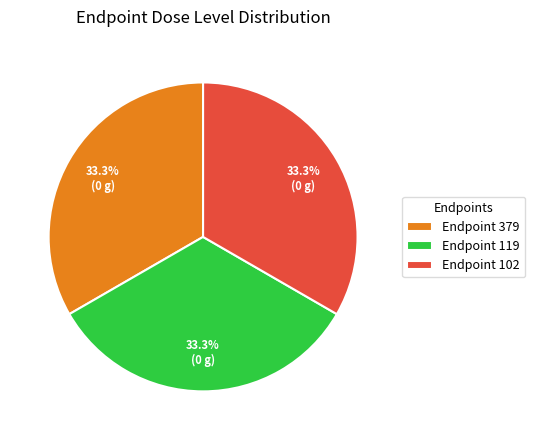

Is the sum of Endpoint 379 and Endpoint 102 greater than half?

Yes